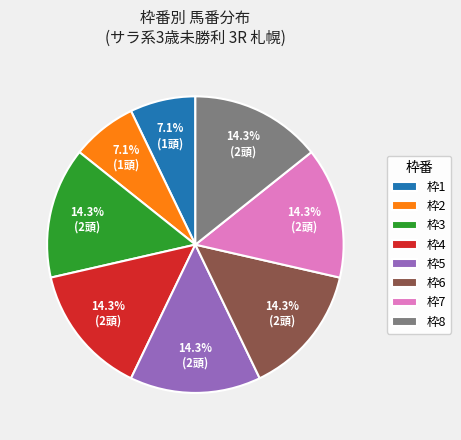

How many slices are in this pie chart?

8